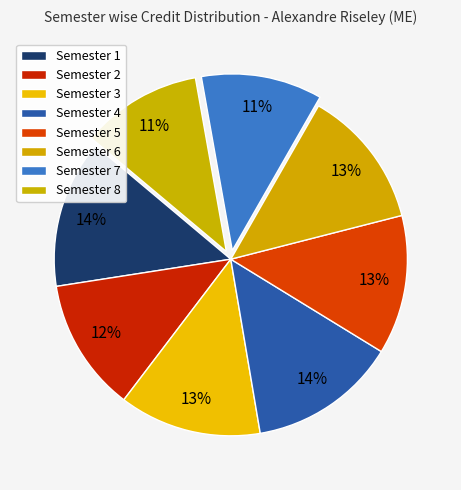

How many slices are in this pie chart?

8